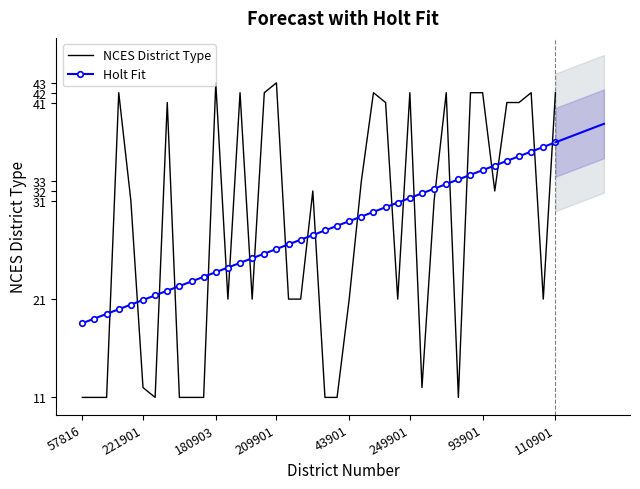

After their last crossing, which series has the higher values: Holt Fit or NCES District Type?

NCES District Type